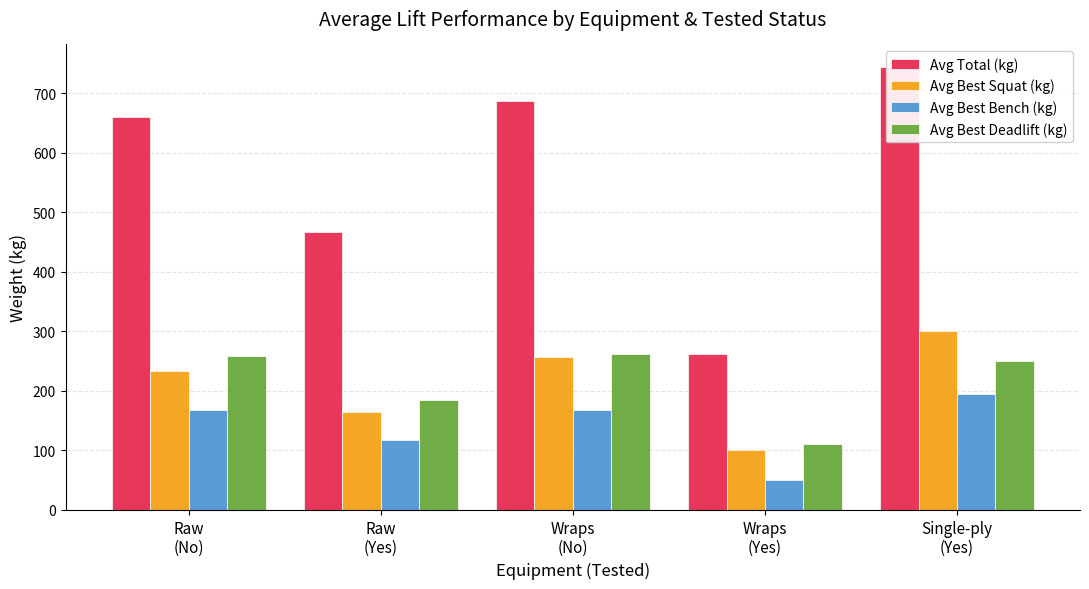

What is the minimum value for Avg Total (kg)?

262.5